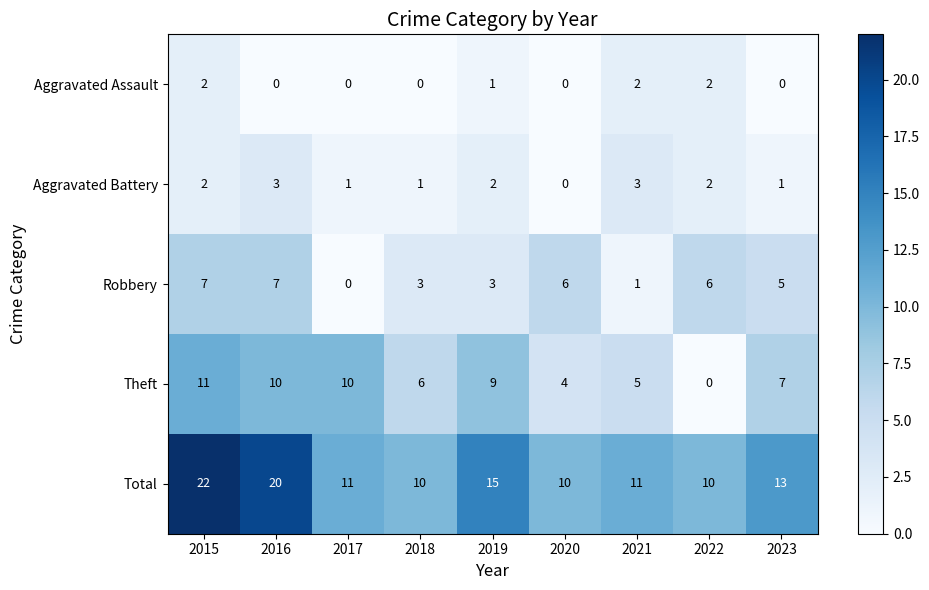

Which series has the largest total across all categories?

Total